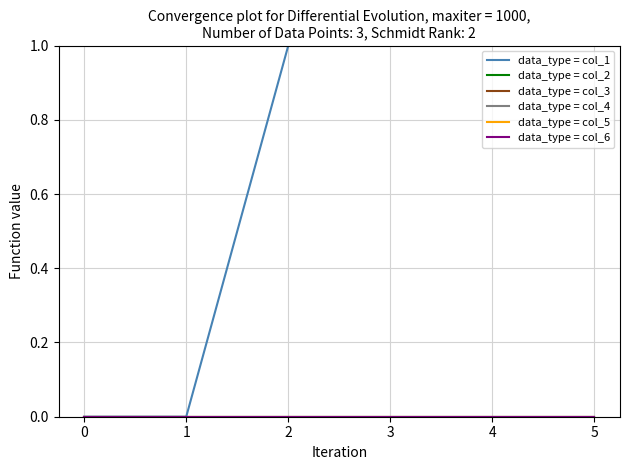

Reading right to left, transcribe all the data shown in this chart.

data_type = col_1: 1	1	1	1	0	0
data_type = col_2: 0	0	0	0	0	0
data_type = col_3: 0	0	0	0	0	0
data_type = col_4: 0	0	0	0	0	0
data_type = col_5: 0	0	0	0	0	0
data_type = col_6: 0	0	0	0	0	0